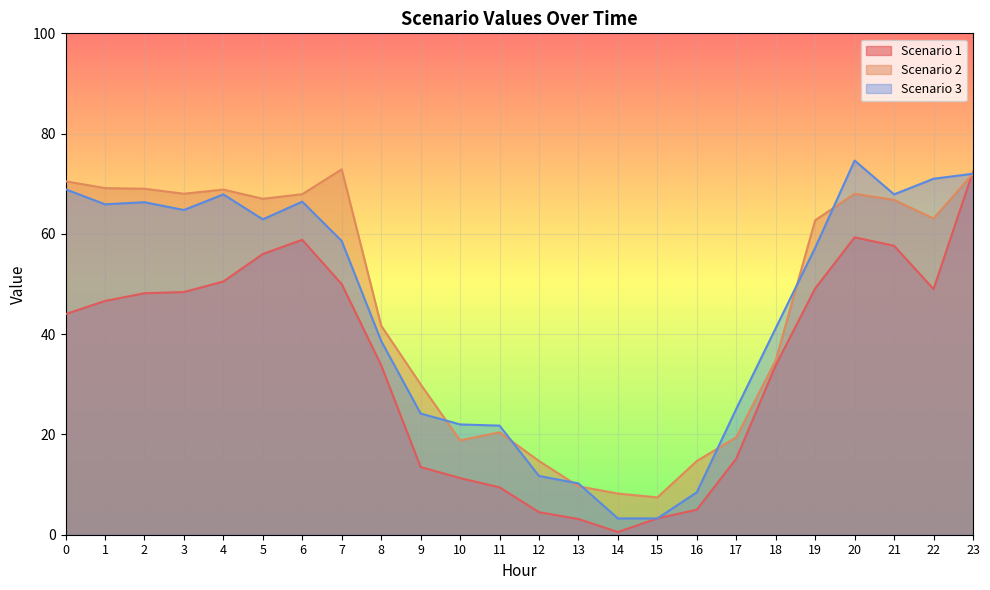

What is the minimum value shown in the chart?

0.5